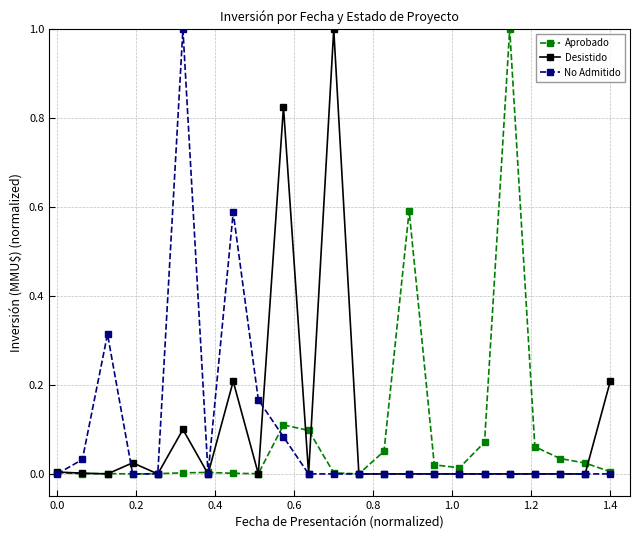

What is the value of the Desistido point at the 12th from the left?

1.0